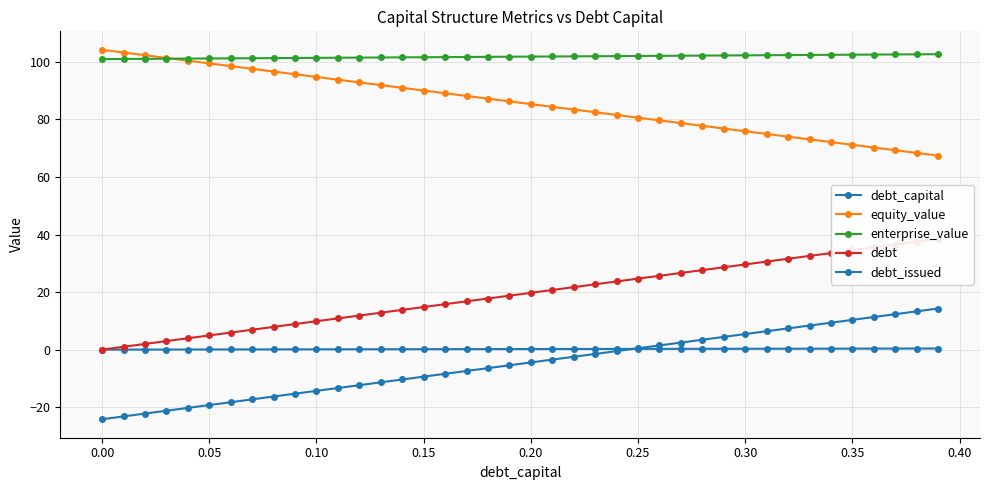

What is the label of the 10th point from the right?

0.30